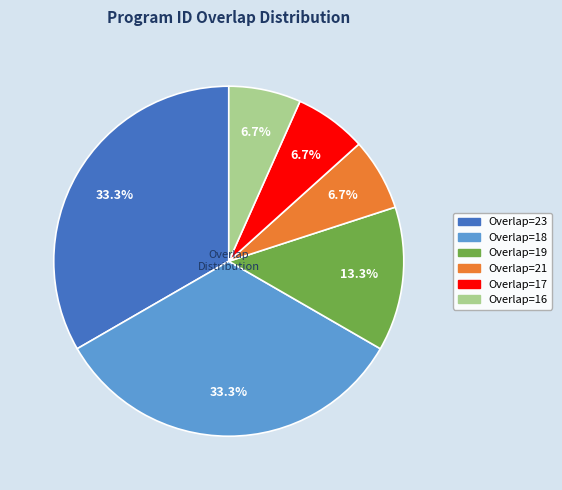

Is there any slice that represents more than half of the pie?

No